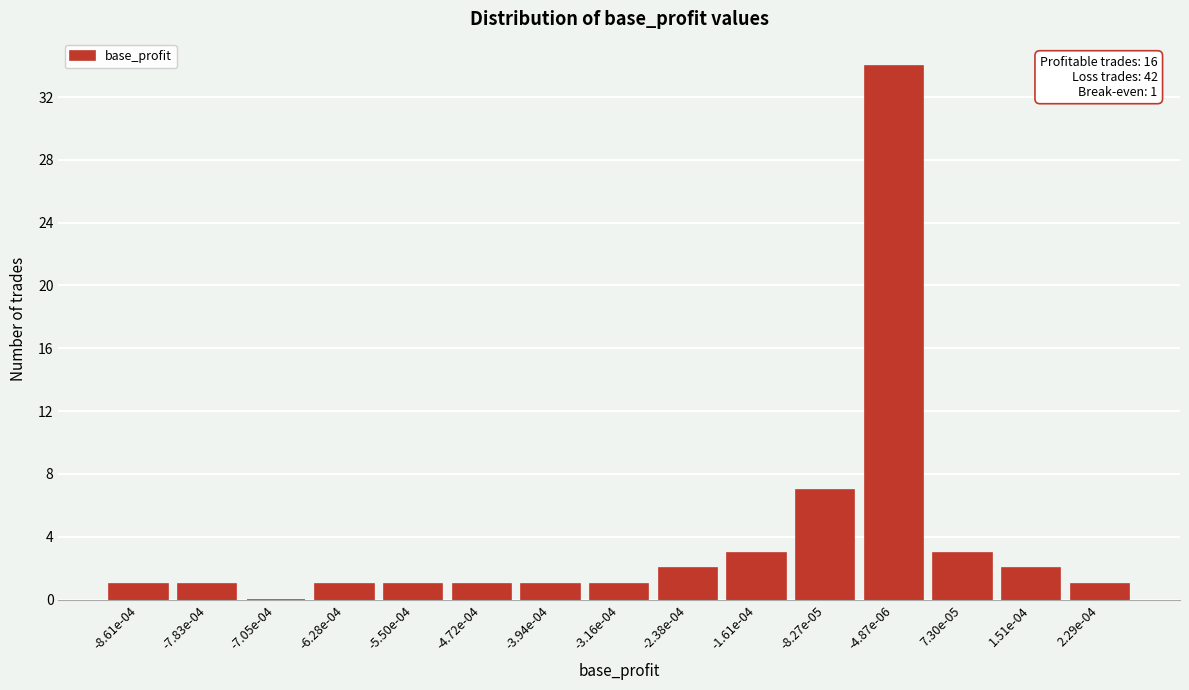

Reading left to right, list all the values displayed in this chart.

-8.61e-04=1	-7.83e-04=1	-7.05e-04=0	-6.28e-04=1	-5.50e-04=1	-4.72e-04=1	-3.94e-04=1	-3.16e-04=1	-2.38e-04=2	-1.61e-04=3	-8.27e-05=7	-4.87e-06=34	7.30e-05=3	1.51e-04=2	2.29e-04=1